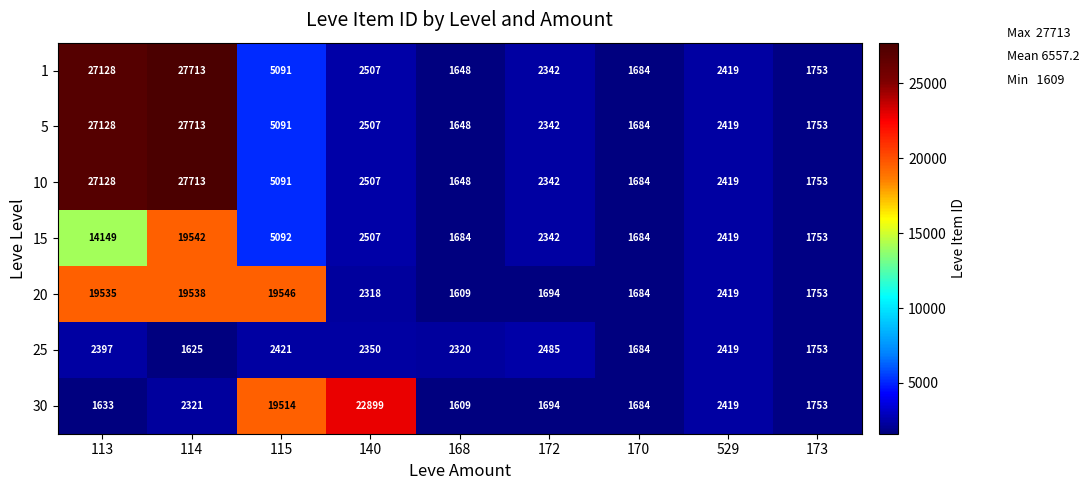

What is the difference between the maximum and minimum values in the 1 series?

26065